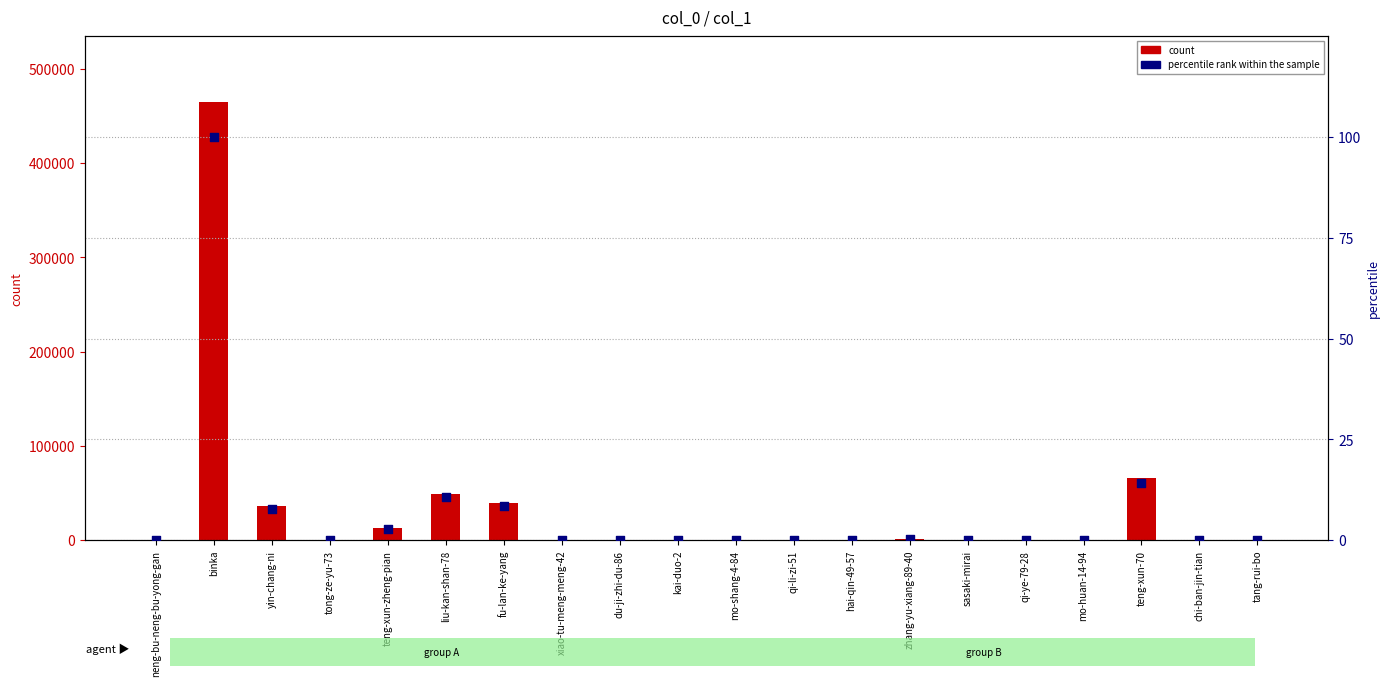

Which series reaches the maximum Y coordinate?

count